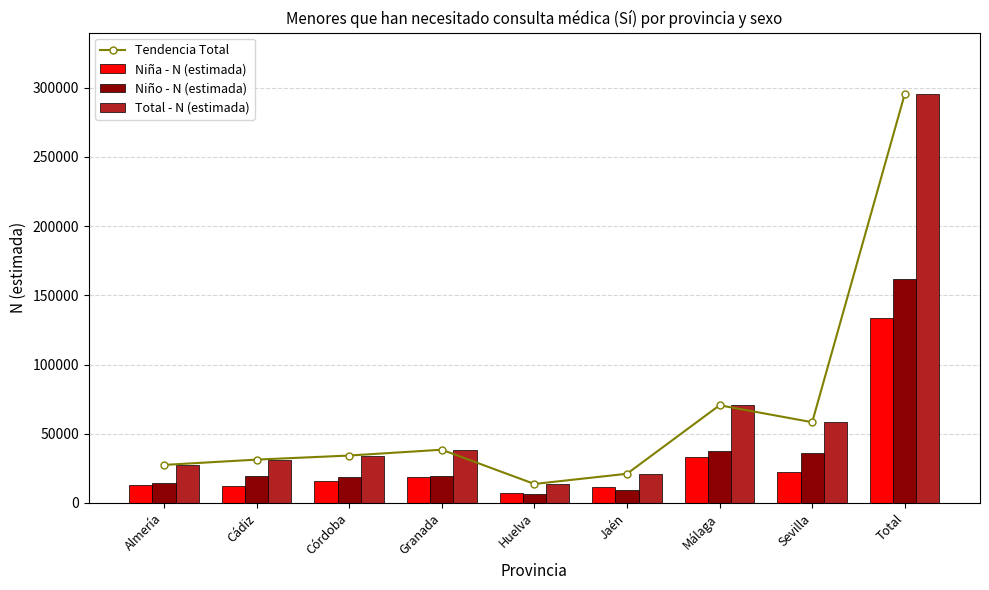

Which series has the widest spread of values?

Tendencia Total